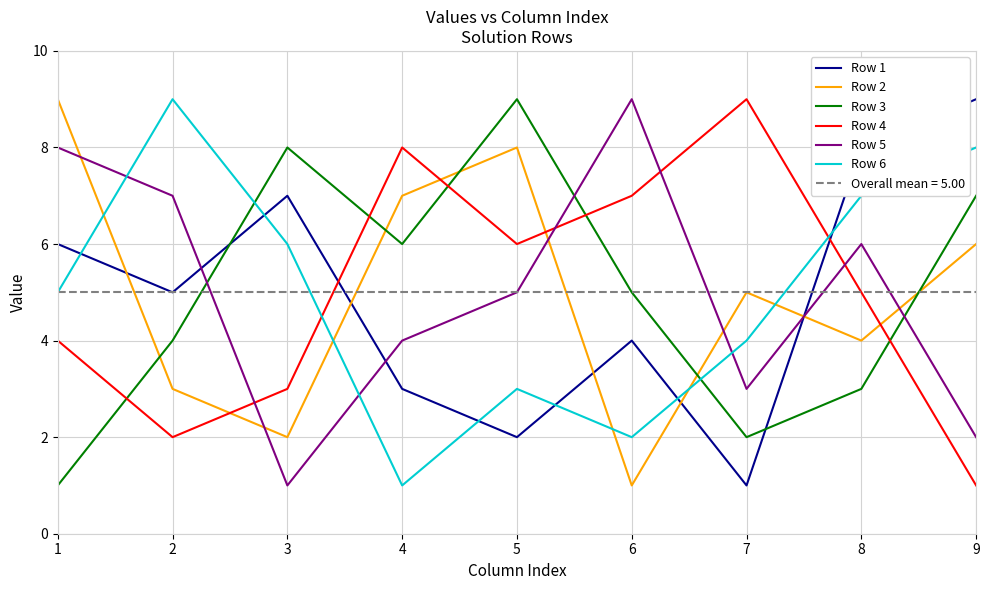

What are all the series names shown in the legend?

Row 1, Row 2, Row 3, Row 4, Row 5, Row 6